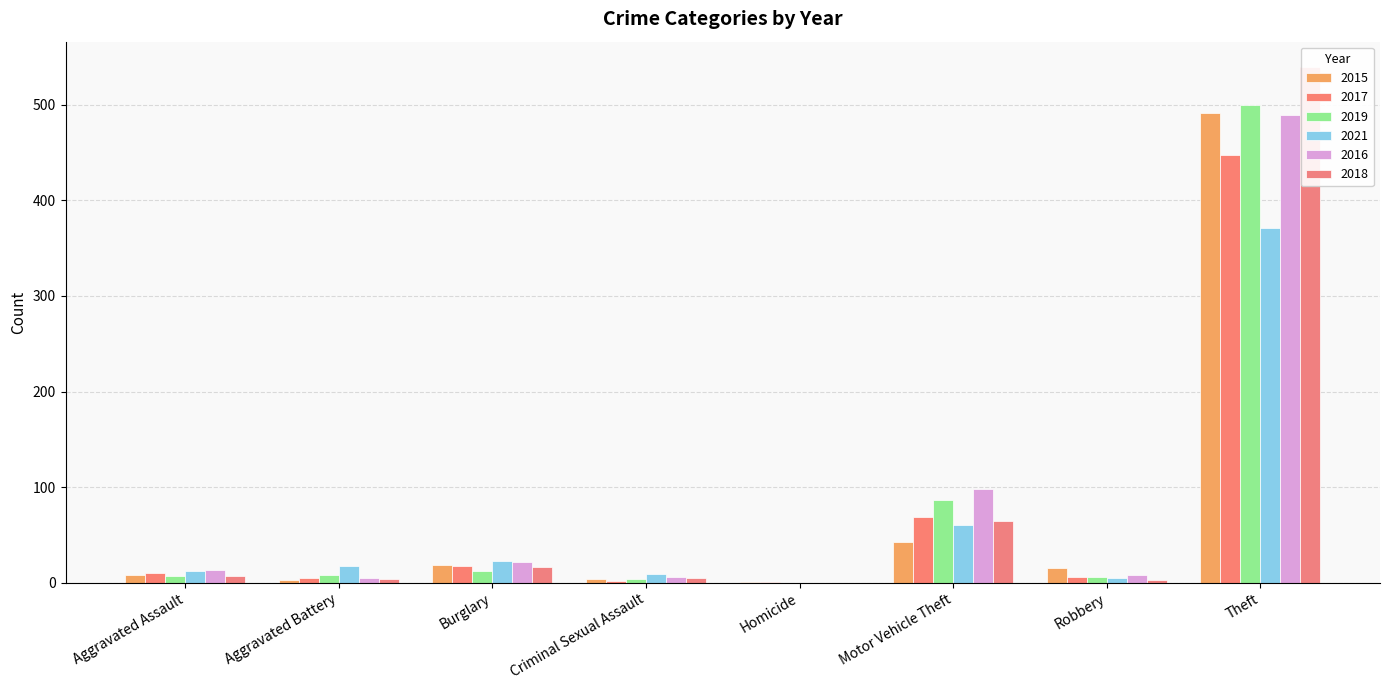

Which series changed the most between Motor Vehicle Theft and Theft?

2018